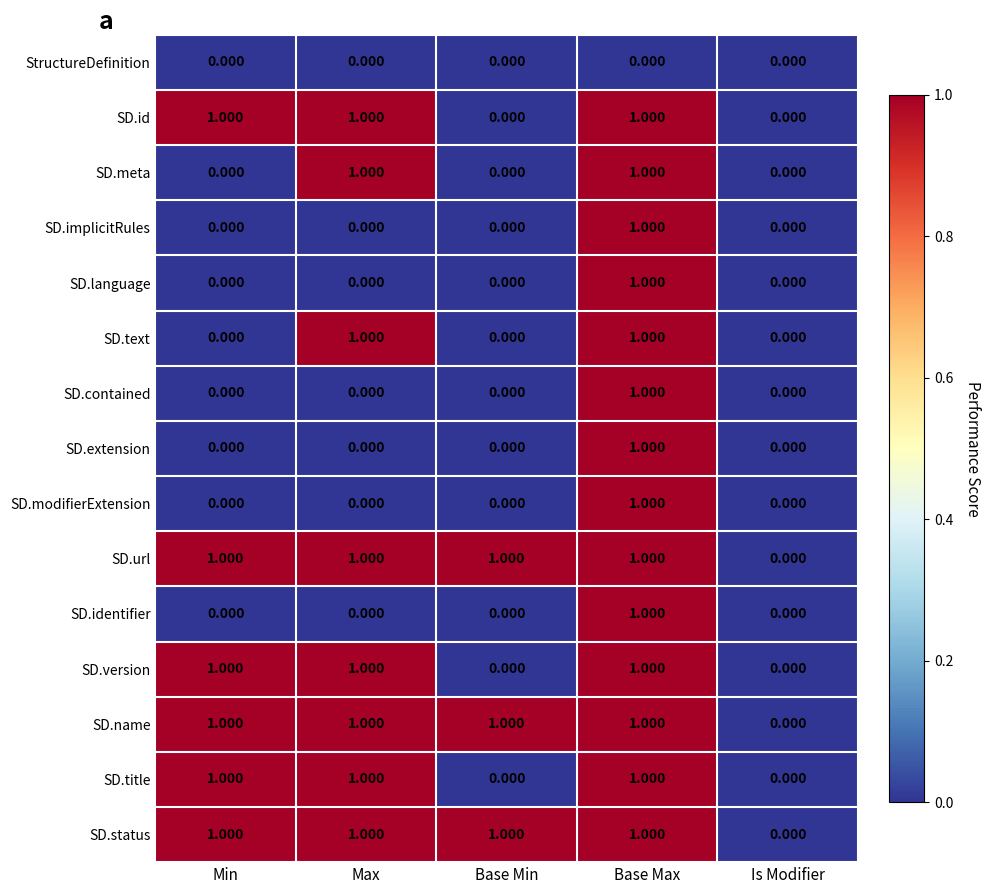

What is the spread (max minus min) of values at Base Max?

1